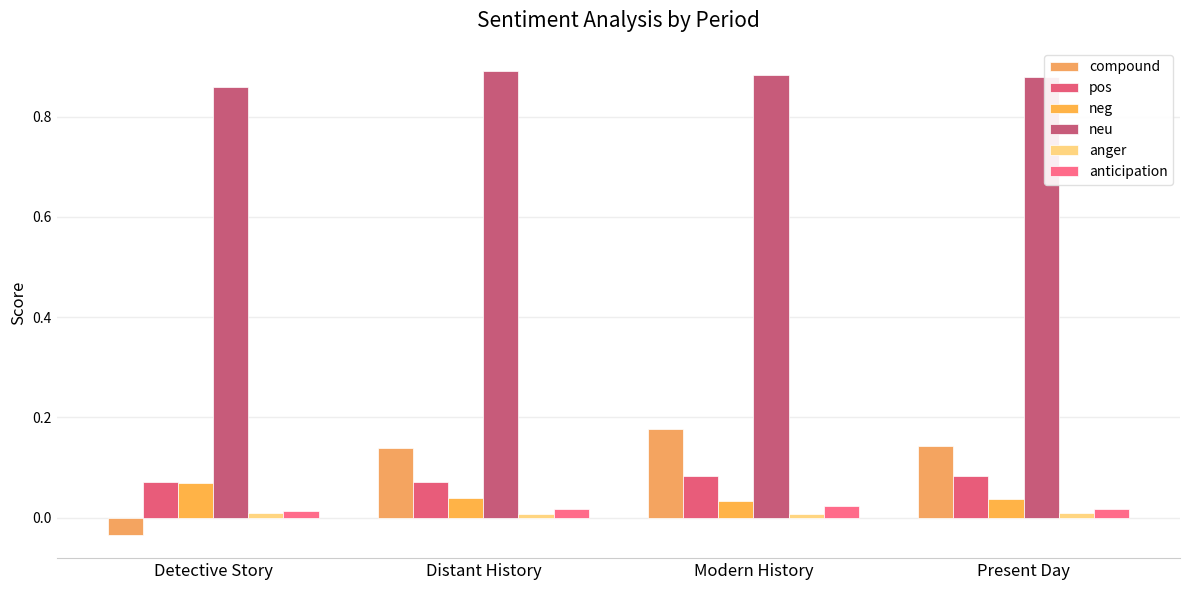

What is the spread (max minus min) of values at Detective Story?

0.9